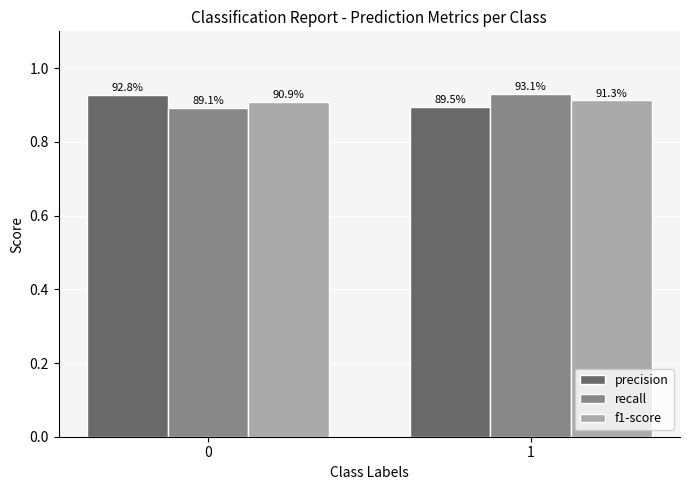

What are all the series names shown in the legend?

precision, recall, f1-score